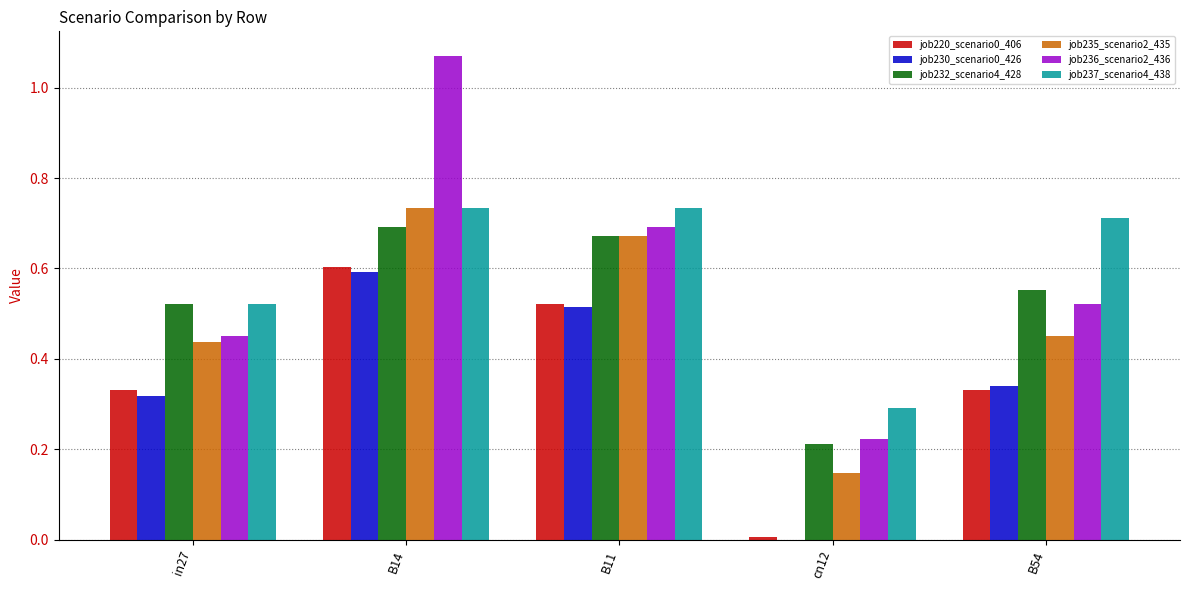

What is the total value across all series at in27?

2.6